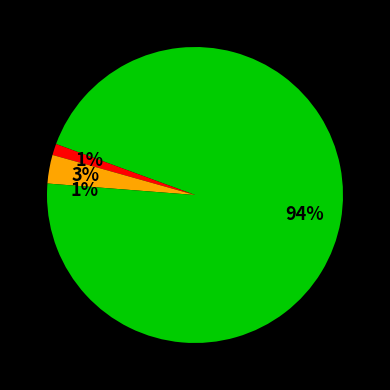

Count the number of slices in the pie.

4